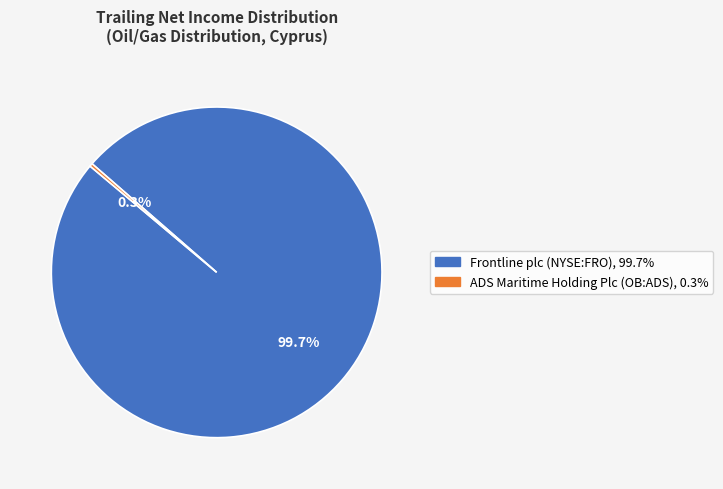

How many segments does this pie chart have?

2